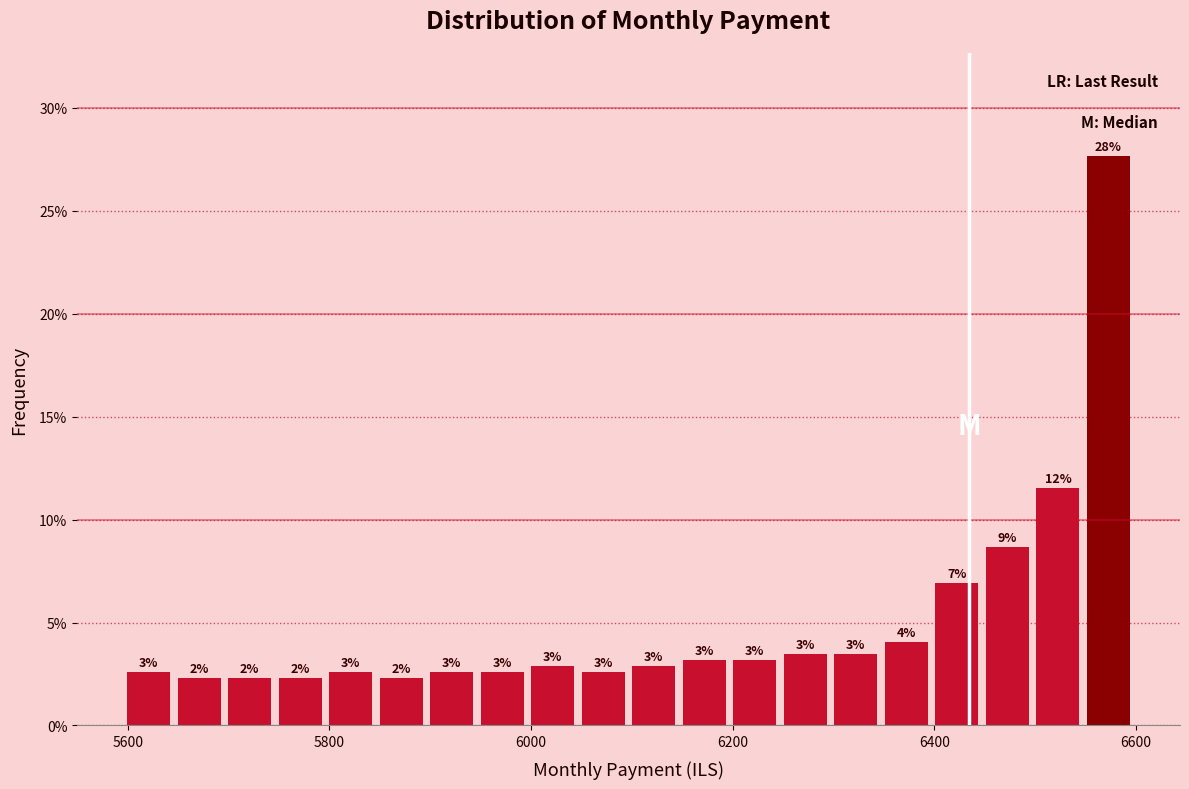

Read against the x-axis, roughly where is the centre of the tallest bar?

6580